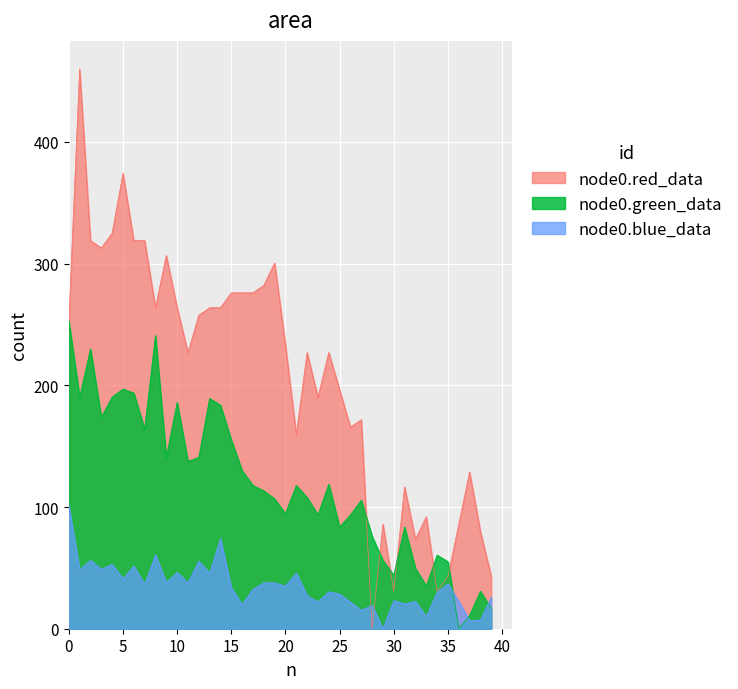

How many intersections are there between node0.blue_data and node0.green_data?

3